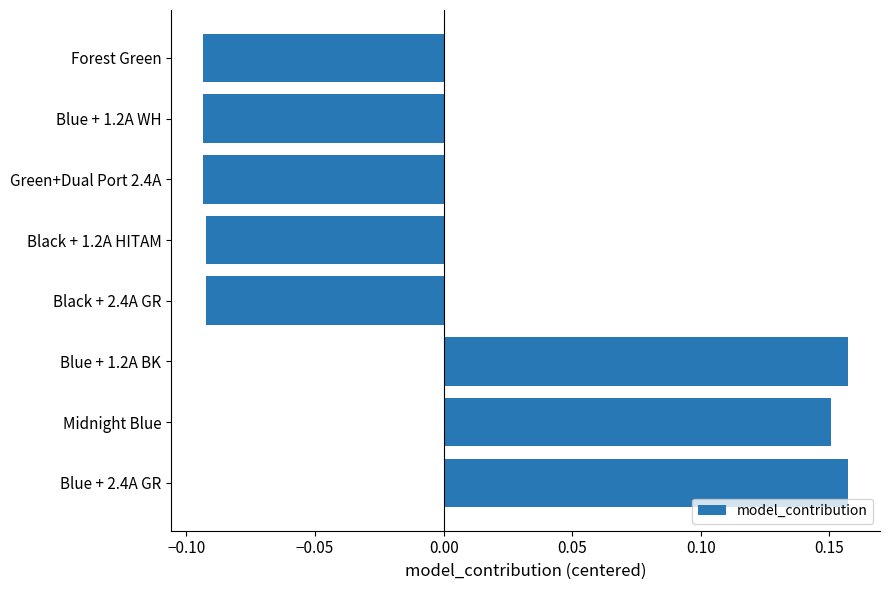

True or false: the data shows 0.1 at Blue + 2.4A GR.

False